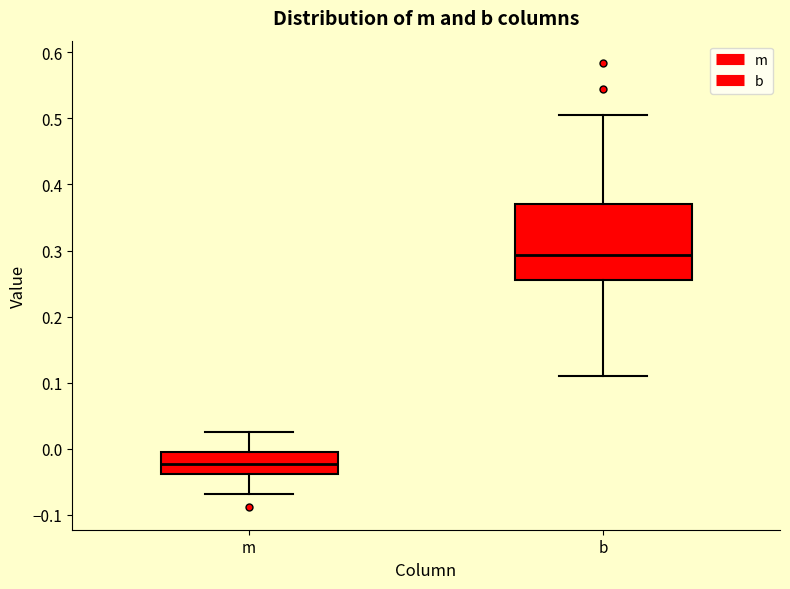

Reading left to right, read every box against the y-axis: the position of its median line, the range the box covers, and the ends of its whiskers. The values are not printed on the chart, so give them approximately, as read against the axis.

m: median -0.02, box -0.04 to 0.00, whiskers -0.07 to 0.03
b: median 0.29, box 0.26 to 0.37, whiskers 0.11 to 0.50